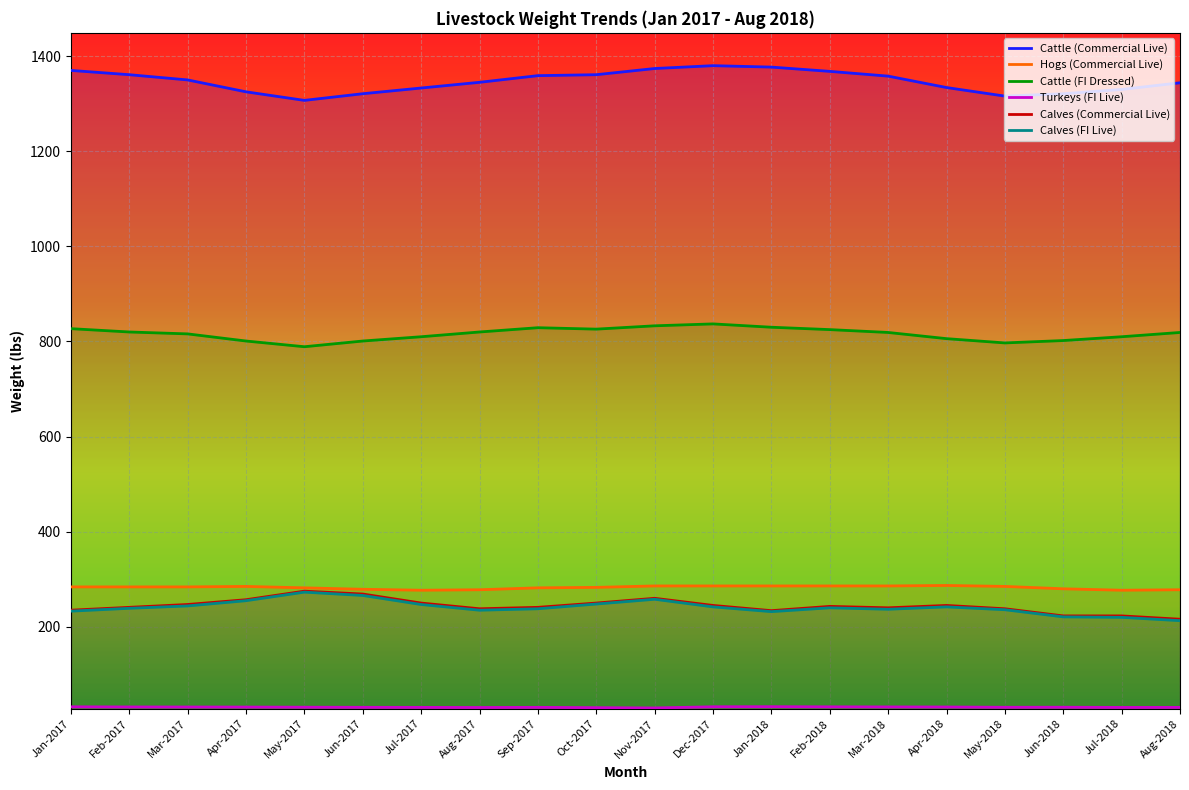

How many data points in Cattle (FI Dressed) are less than 819?

9